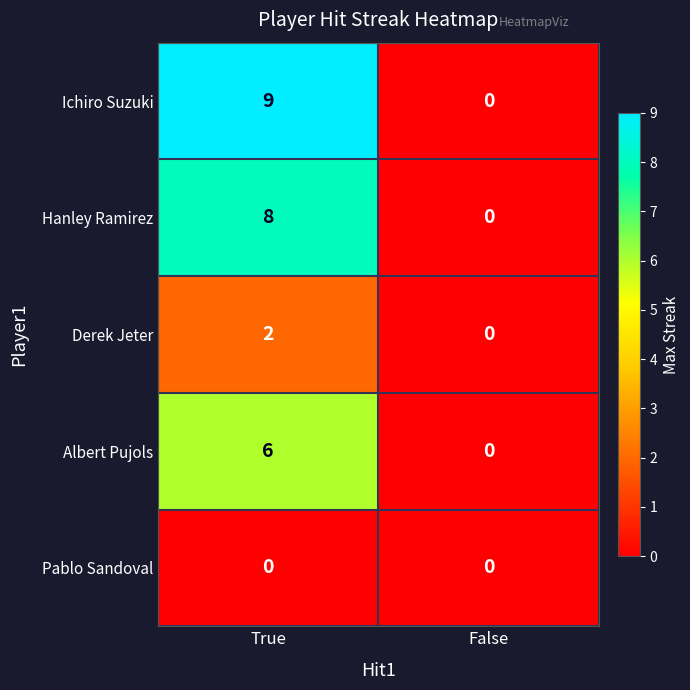

The value of Derek Jeter at True is 1. True or false?

False